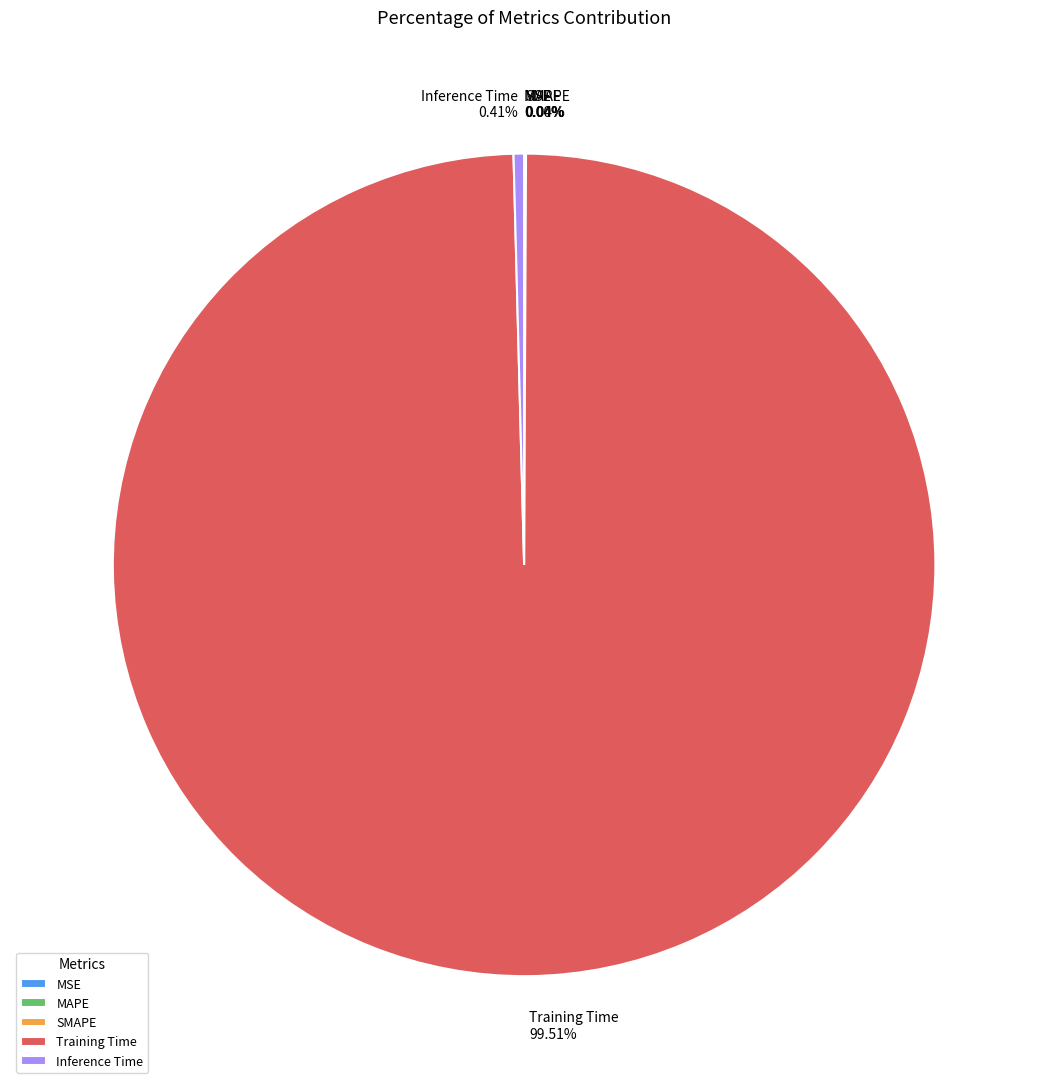

To the nearest percent, what is the difference between the Inference Time and Training Time slice percentages?

99%